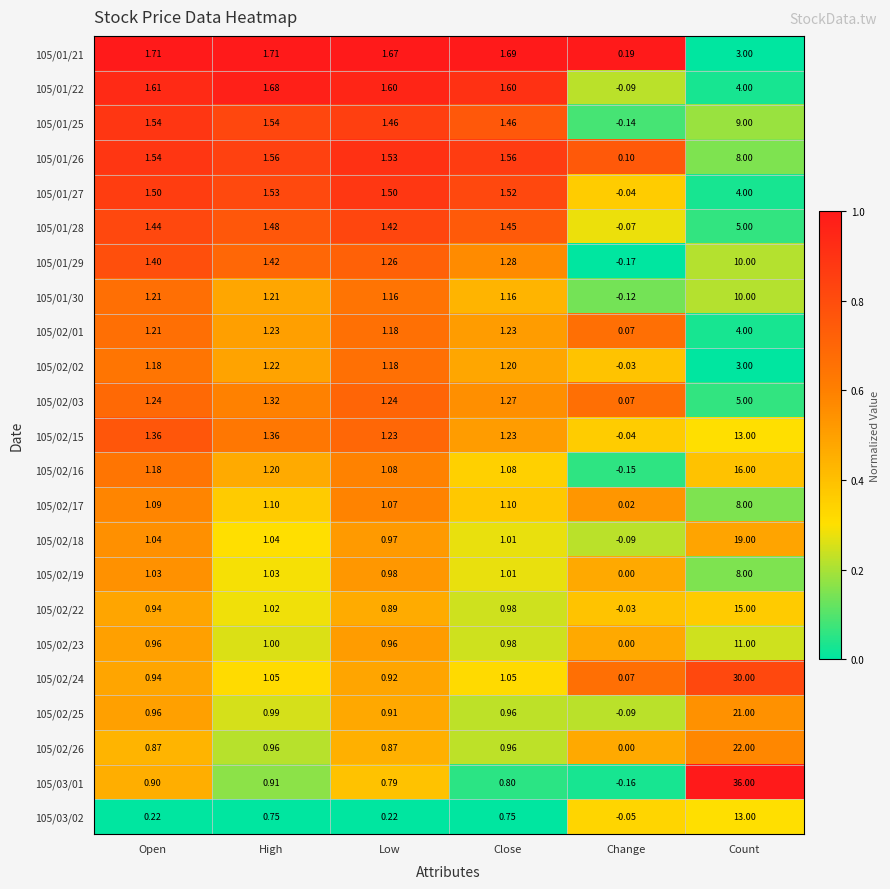

At which label does 105/02/01 first exceed 1?

Open